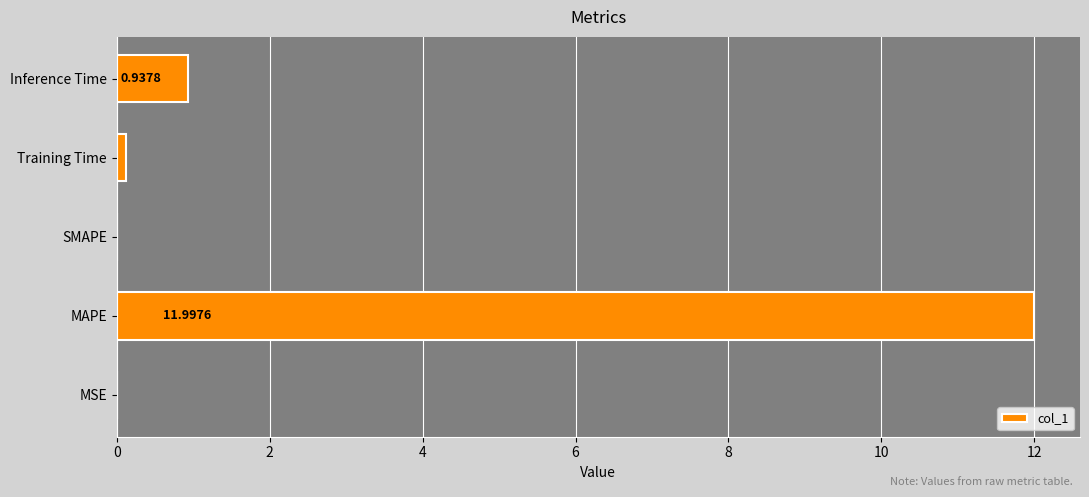

Where is the data nearest to the value 5?

Inference Time